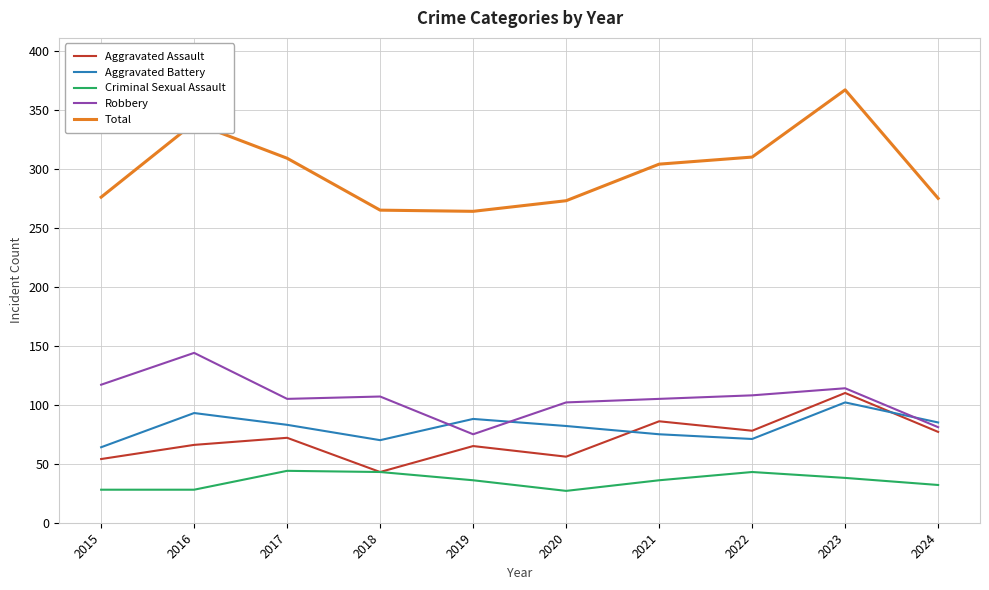

At 2020, list the series in order from smallest to largest.

Criminal Sexual Assault, Aggravated Assault, Aggravated Battery, Robbery, Total